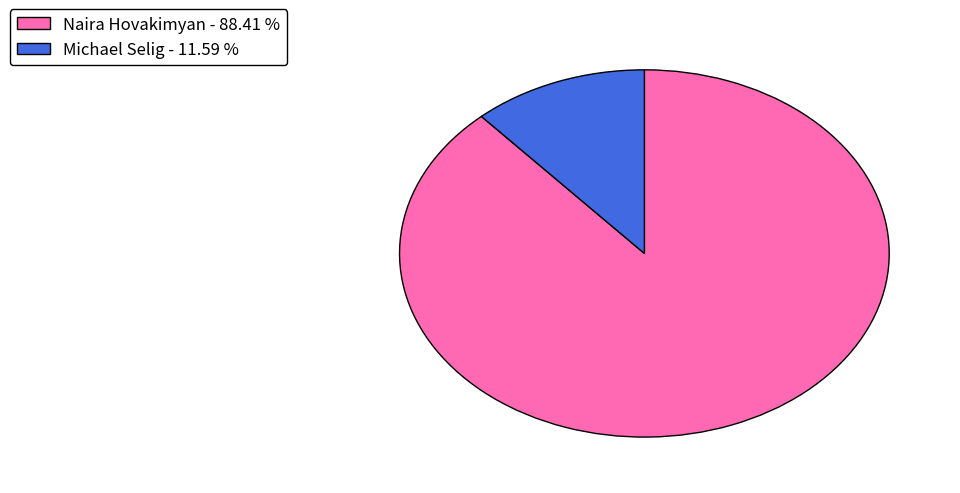

Rank the categories by value from highest to lowest.

Naira Hovakimyan, Michael Selig